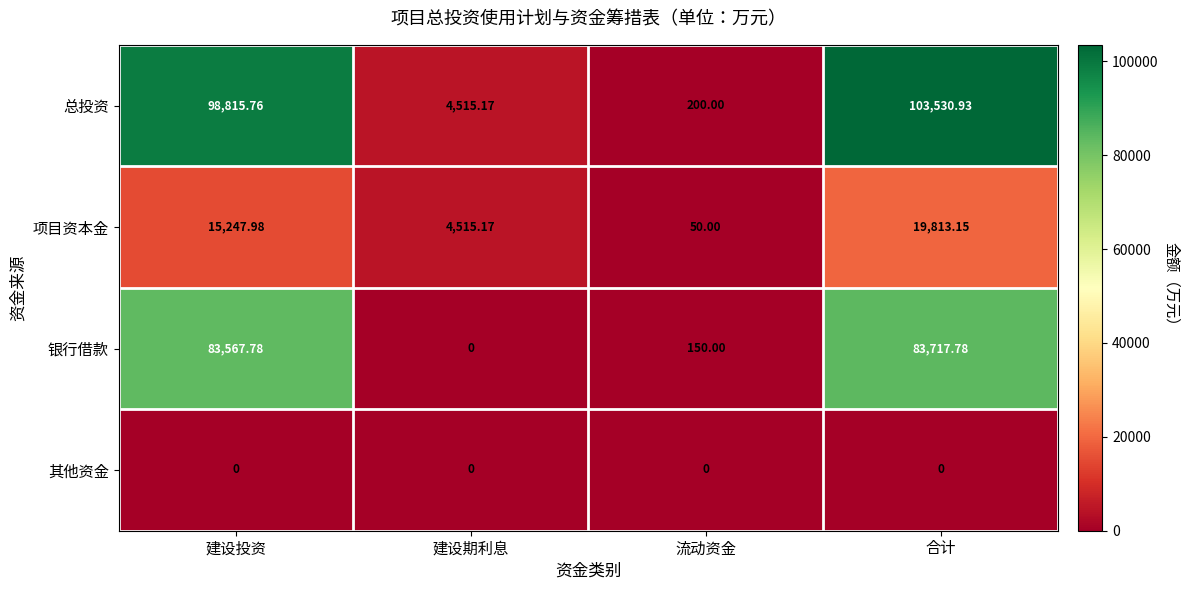

How many categories are shown in the chart?

4